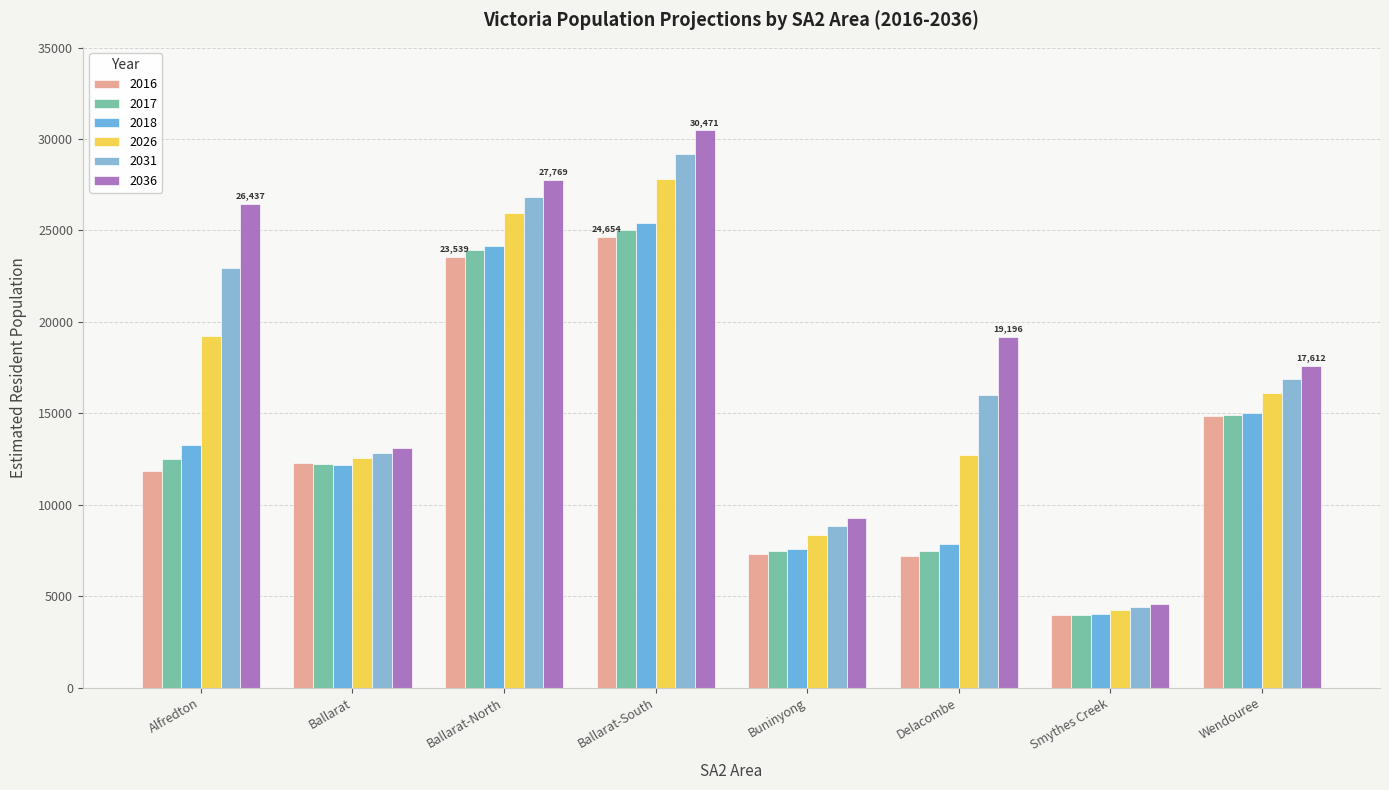

At Wendouree, list the series in order from smallest to largest.

2016, 2017, 2018, 2026, 2031, 2036